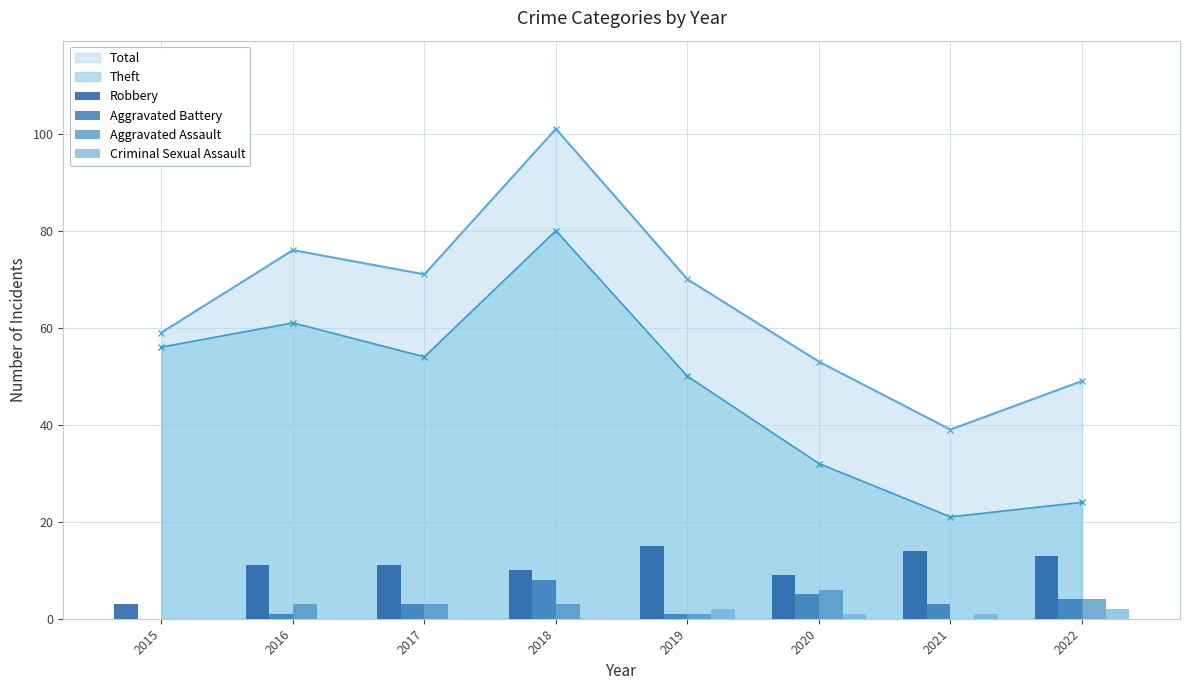

Is the value of Total at 2022 greater than the value of Theft at 2018?

No